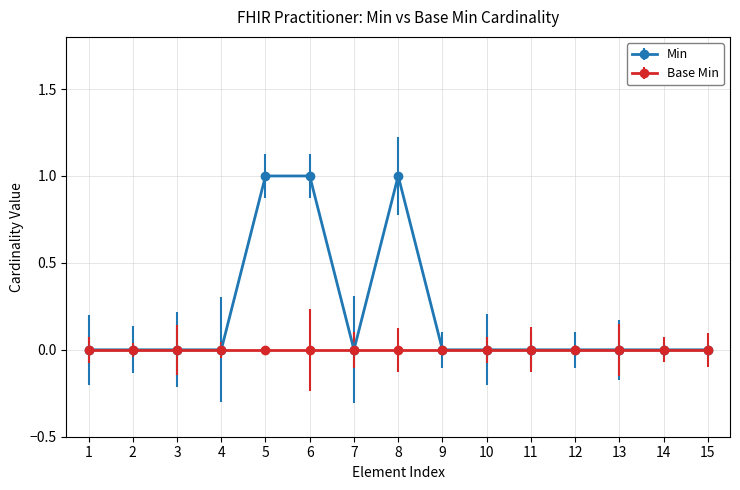

Count the number of categories in the chart.

15